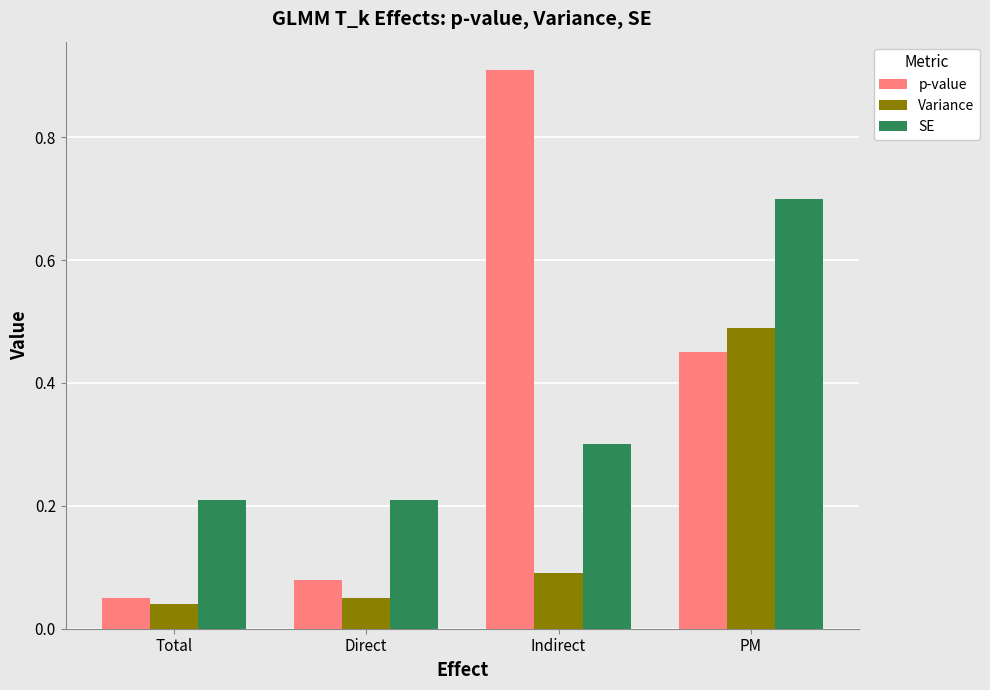

What is the total value across all series at PM?

1.6